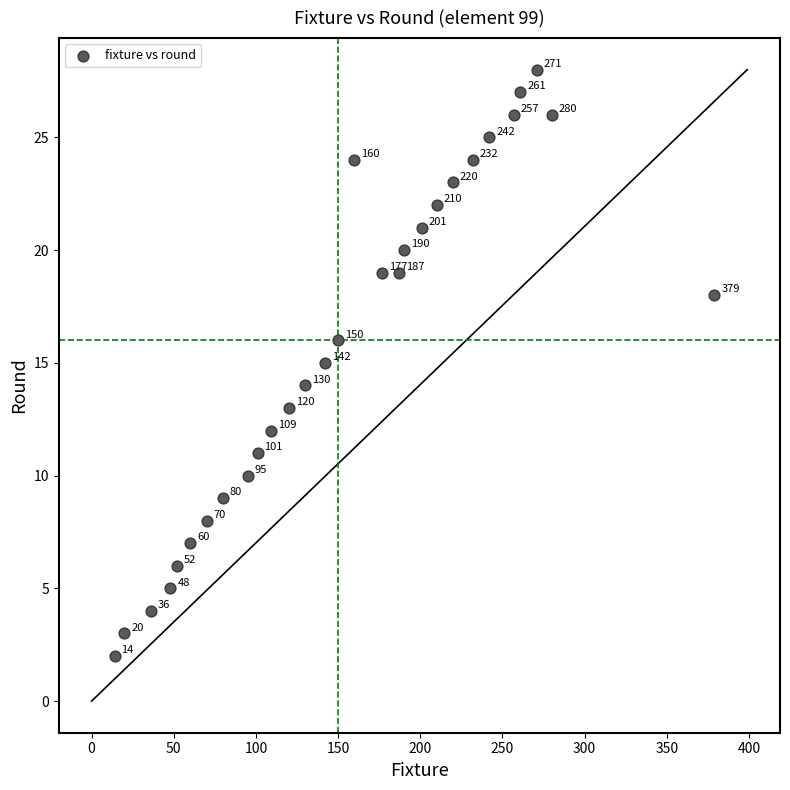

What is the range of Y values (max minus min)?

26